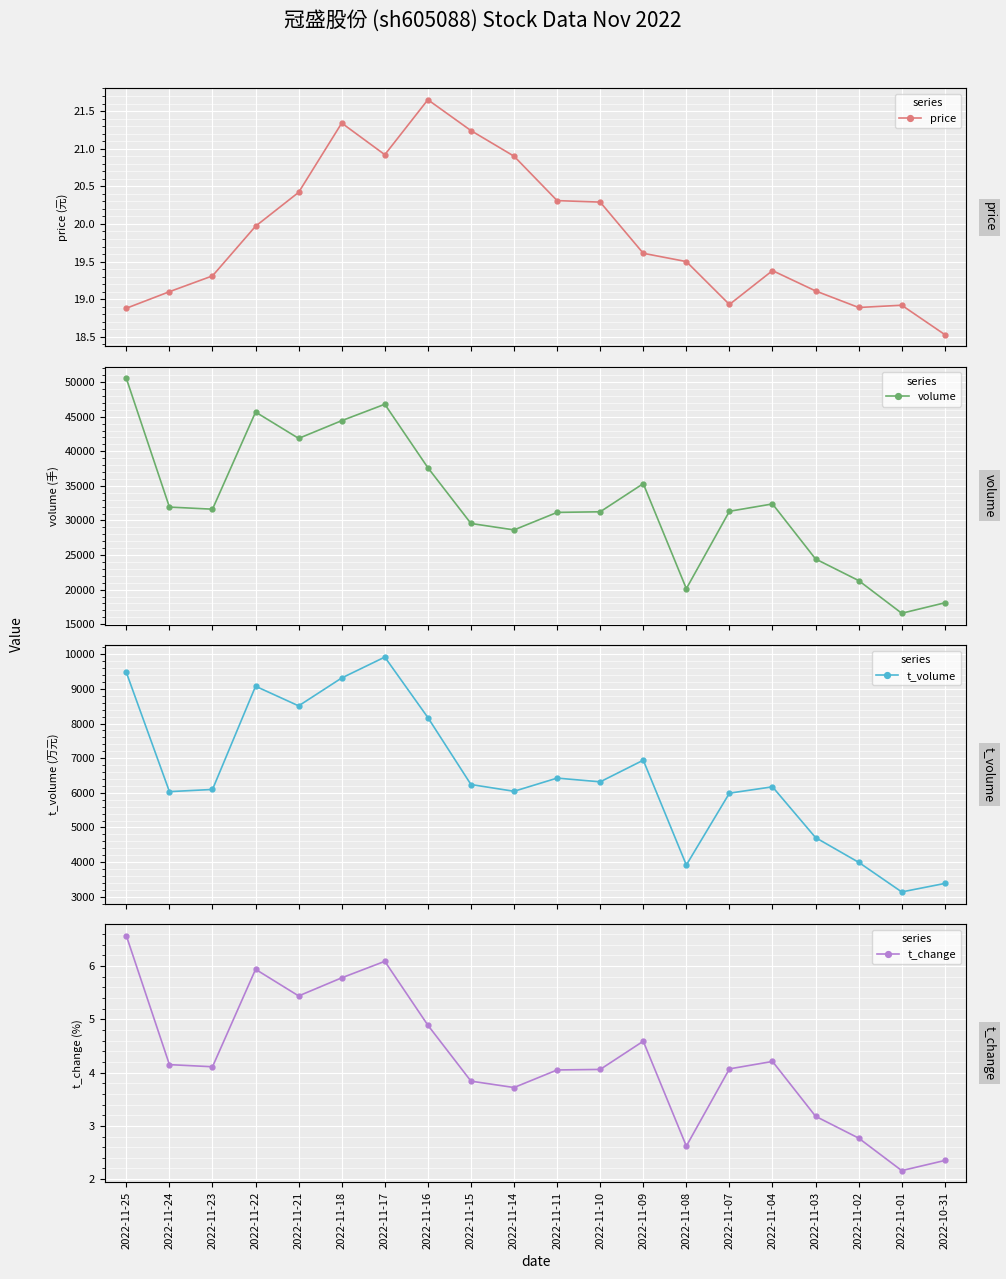

Is the value of t_change at 2022-11-25 greater than the value of t_volume at 2022-11-04?

No